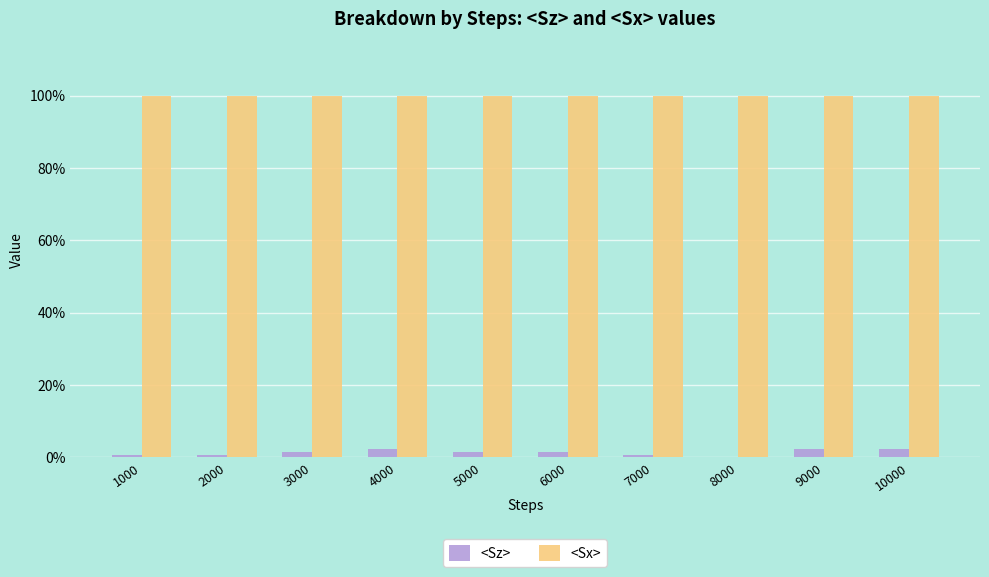

What are all the series names shown in the legend?

<Sz>, <Sx>